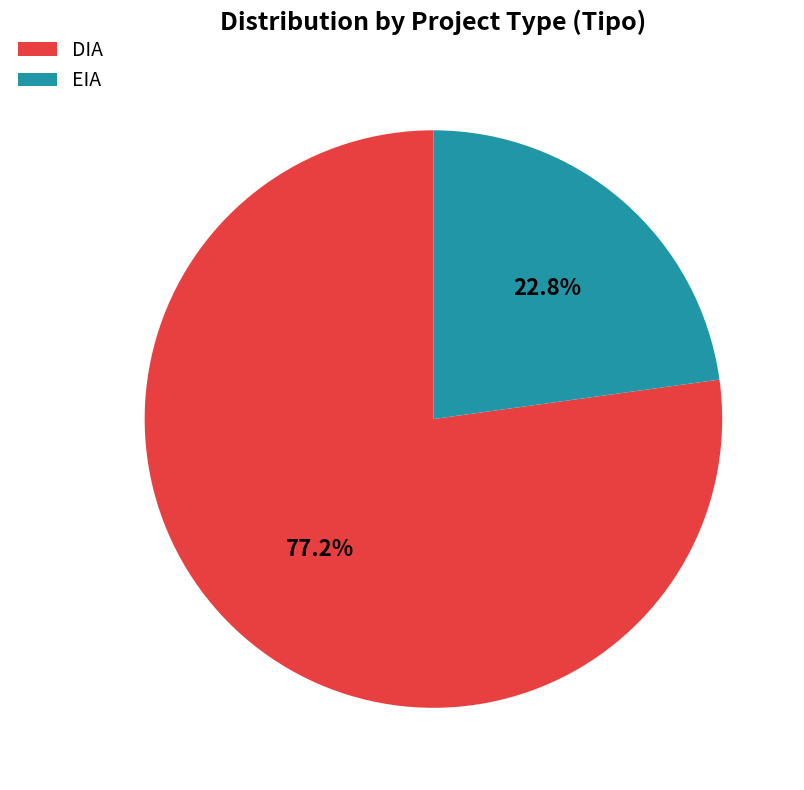

Approximately how many times larger is the value at DIA compared to EIA?

3.4